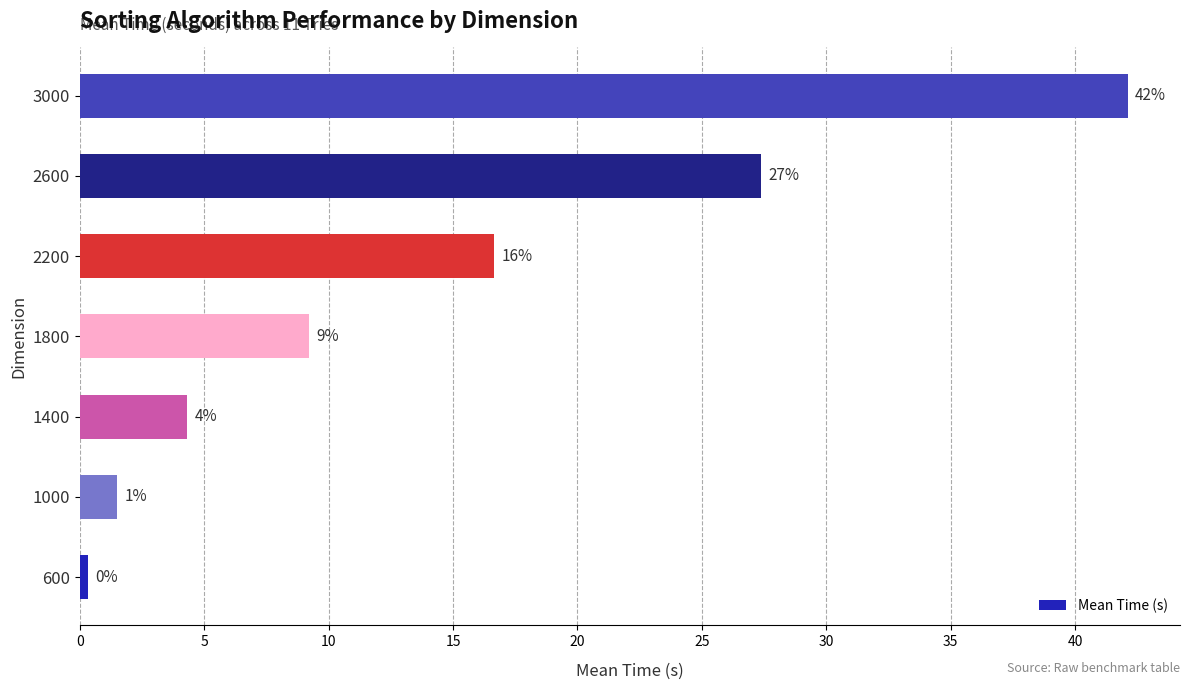

Does the chart contain any negative values?

No